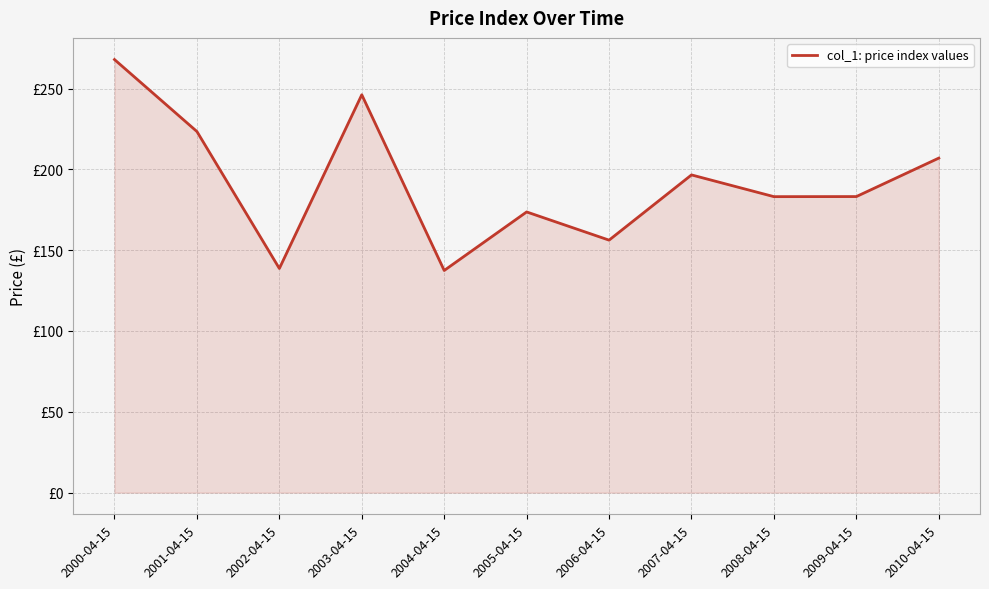

Is this an area chart (filled region under the line)?

Yes